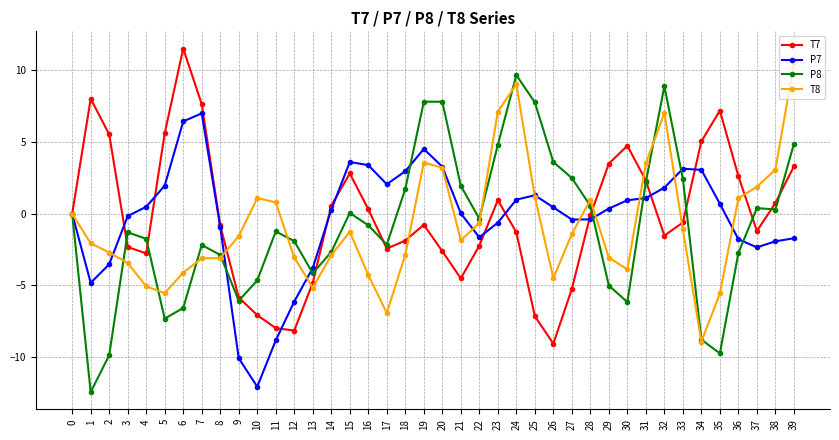

Is the value of P7 at 24 greater than the value of T8 at 0?

Yes